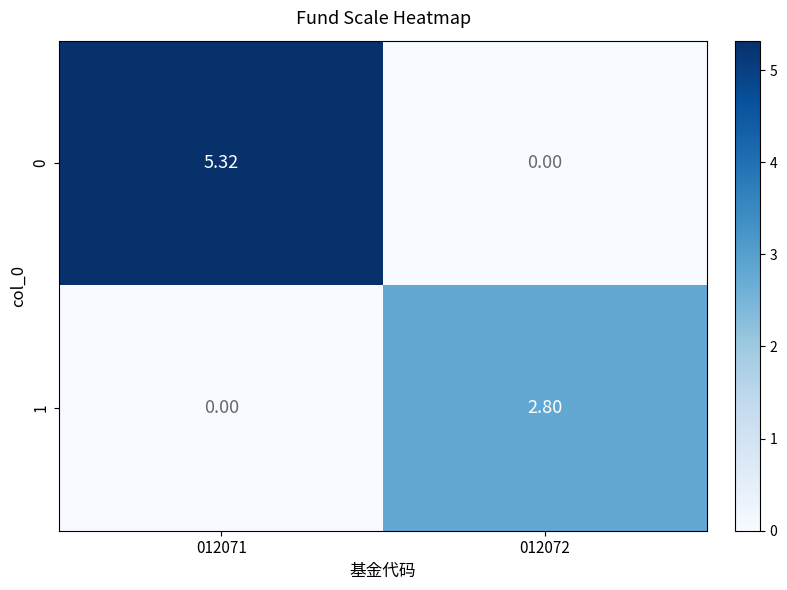

Reading right to left, what are all the values shown in this chart?

0: 012072=0.0	012071=5.3
1: 012072=2.8	012071=0.0